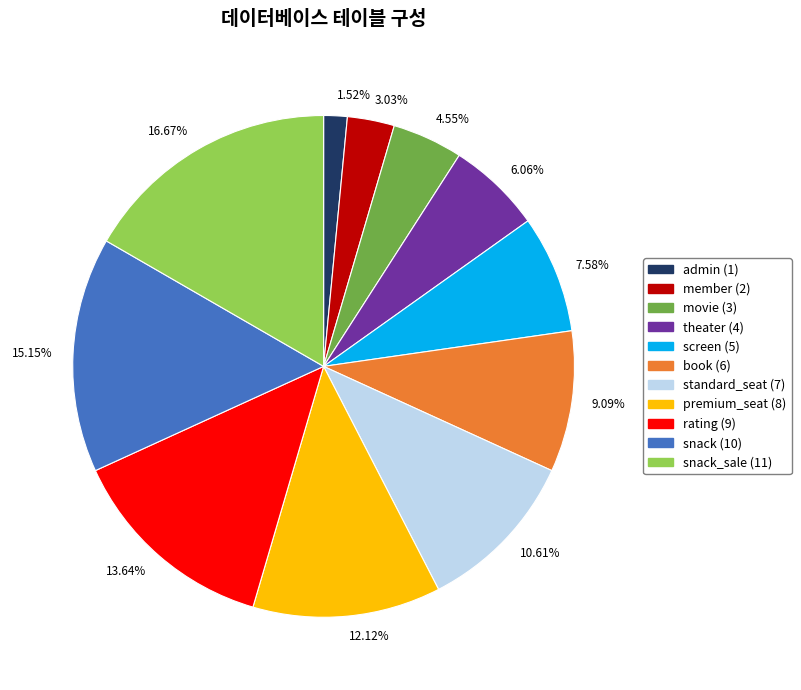

Is there any slice that represents more than half of the pie?

No